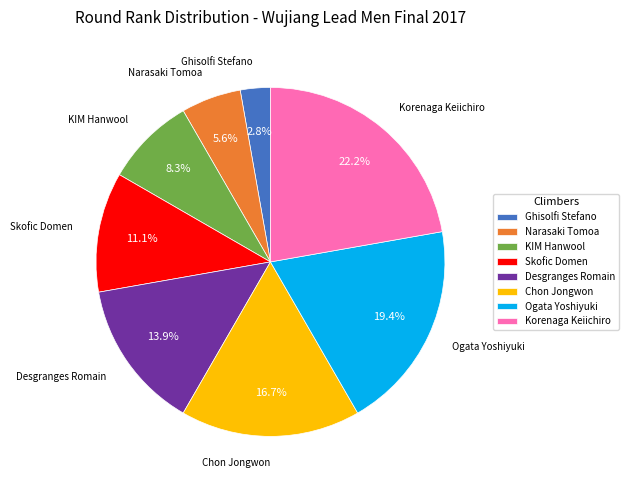

Which has a higher value, Chon Jongwon or Desgranges Romain?

Chon Jongwon